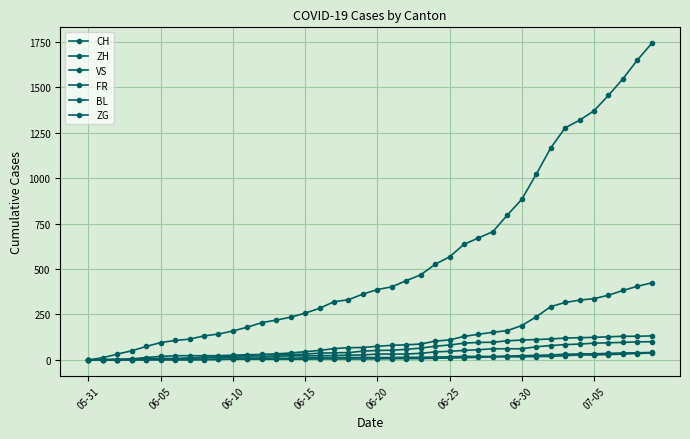

Reading right to left, list all the values displayed in this chart.

CH: 1743	1650	1547	1456	1371	1319	1277	1166	1022	884	797	706	671	636	567	526	468	436	402	387	362	331	320	284	257	235	219	205	180	159	142	132	114	107	95	74	50	32	12	0
ZH: 424	405	382	356	337	329	316	293	237	189	161	152	141	129	110	103	87	83	80	75	68	67	62	52	45	38	33	30	28	26	23	23	23	23	19	13	5	2	0	0
VS: 132	130	130	127	124	122	120	115	112	109	105	97	96	92	82	75	65	58	53	52	48	40	39	37	32	28	28	28	24	20	16	15	10	7	7	4	2	2	1	0
FR: 100	99	96	94	92	87	84	79	72	61	61	61	56	52	47	44	36	32	32	32	27	26	24	23	22	22	20	16	16	15	13	13	9	7	7	5	3	2	0	0
BL: 38	35	32	29	27	27	23	19	18	17	17	16	14	12	10	9	7	7	7	6	5	5	5	5	4	4	4	4	4	4	3	3	3	3	3	2	2	1	1	0
ZG: 41	39	38	36	33	33	31	27	25	23	21	19	19	19	17	16	14	14	13	13	13	13	13	12	11	9	9	9	5	5	3	1	0	0	0	0	0	0	0	0